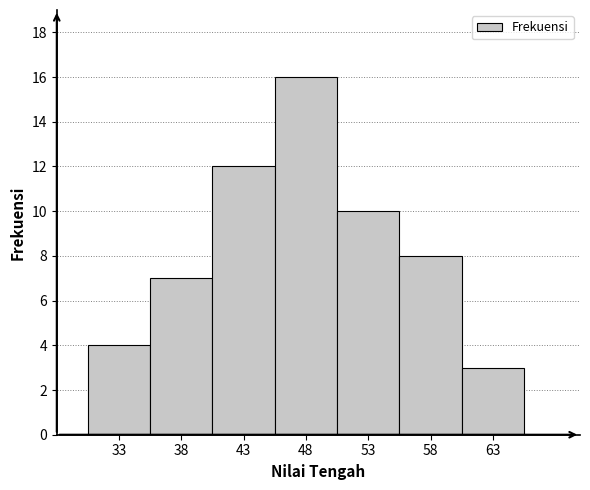

Reading left to right, list every bar in this chart as the range it spans on the x-axis followed by its height. The values are not printed on the chart, so give them approximately, as read against the axis.

30.5 to 35.5: 4
35.5 to 40.5: 7
40.5 to 45.5: 12
45.5 to 50.5: 16
50.5 to 55.5: 10
55.5 to 60.5: 8
60.5 to 65.5: 3